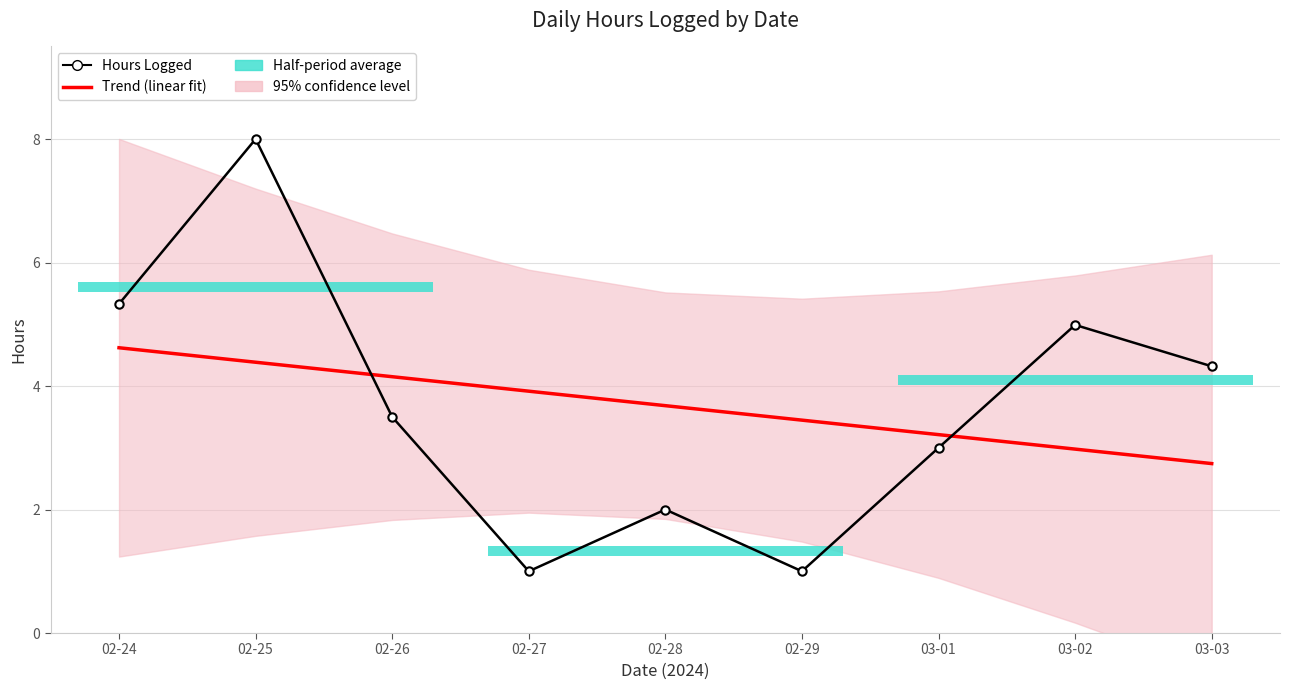

The value of Hours Logged at 02-26 is 5.5. True or false?

False